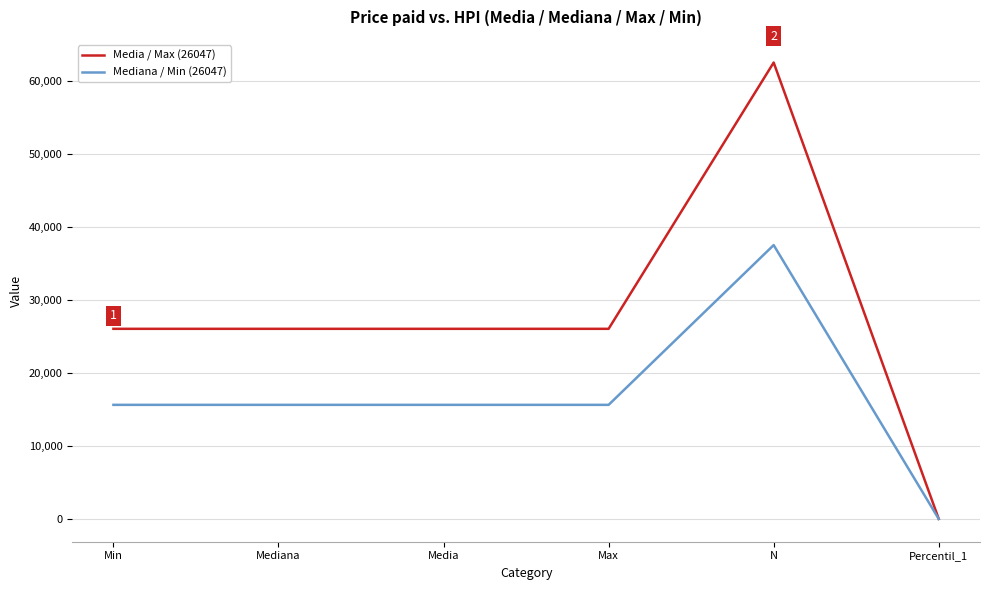

Is the value of Mediana / Min (26047) at N greater than the value of Media / Max (26047) at Mediana?

Yes